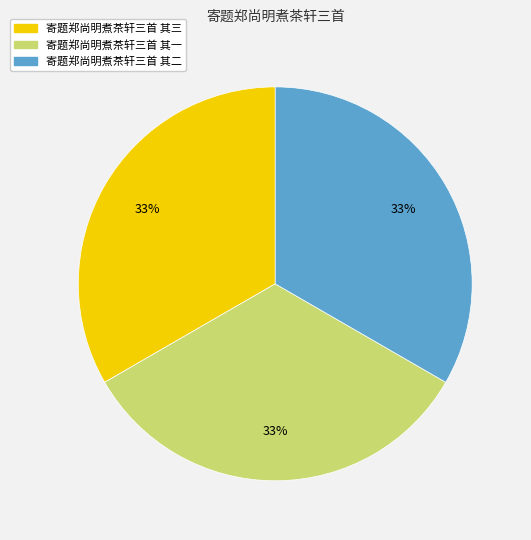

To the nearest percent, what portion does 寄题郑尚明煮茶轩三首 其三 represent?

33%